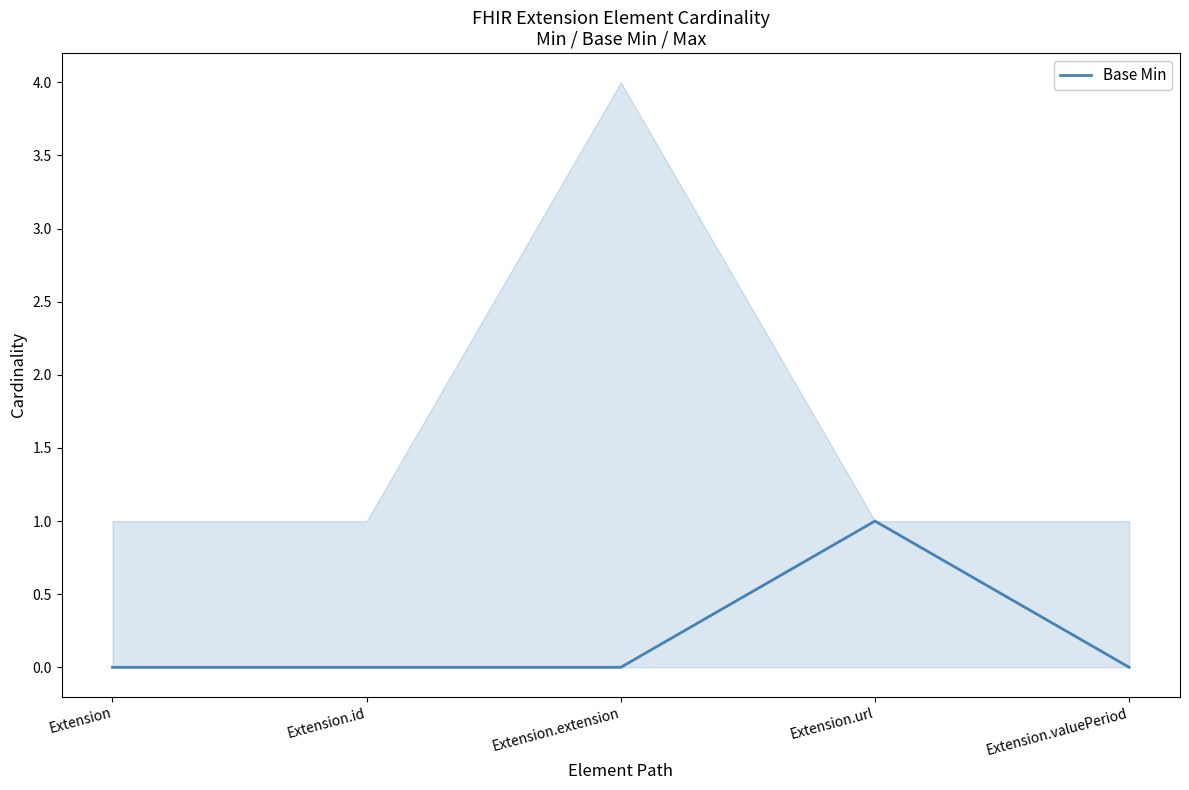

How many distinct data groups are displayed?

1